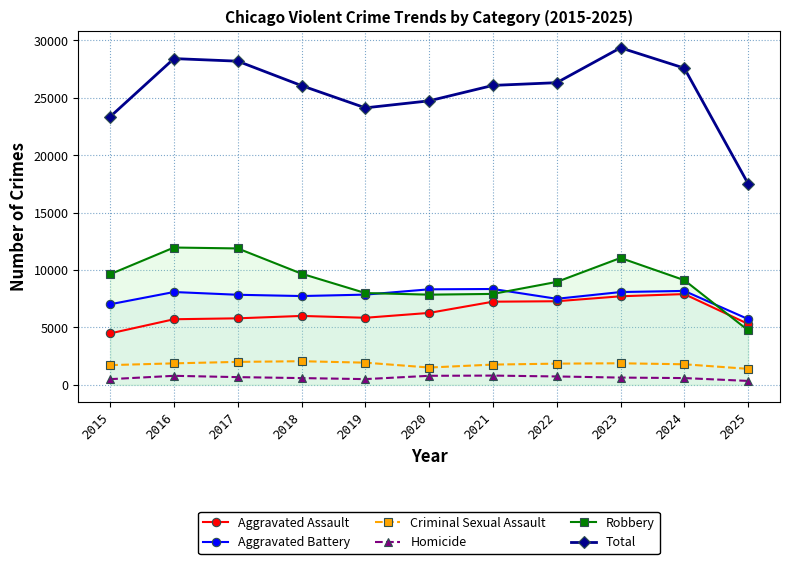

At which category does Total reach its first local valley?

2019